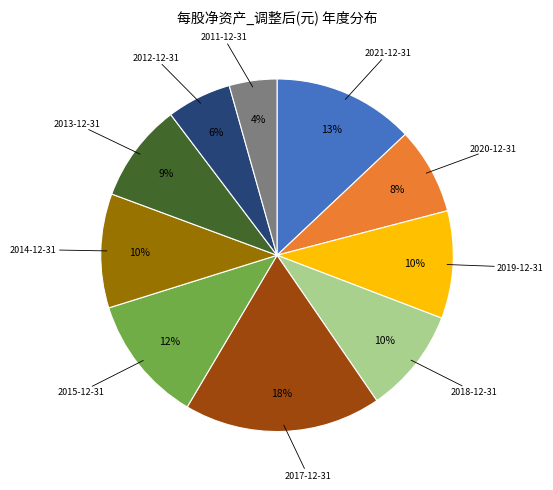

Is there a majority slice in this chart?

No